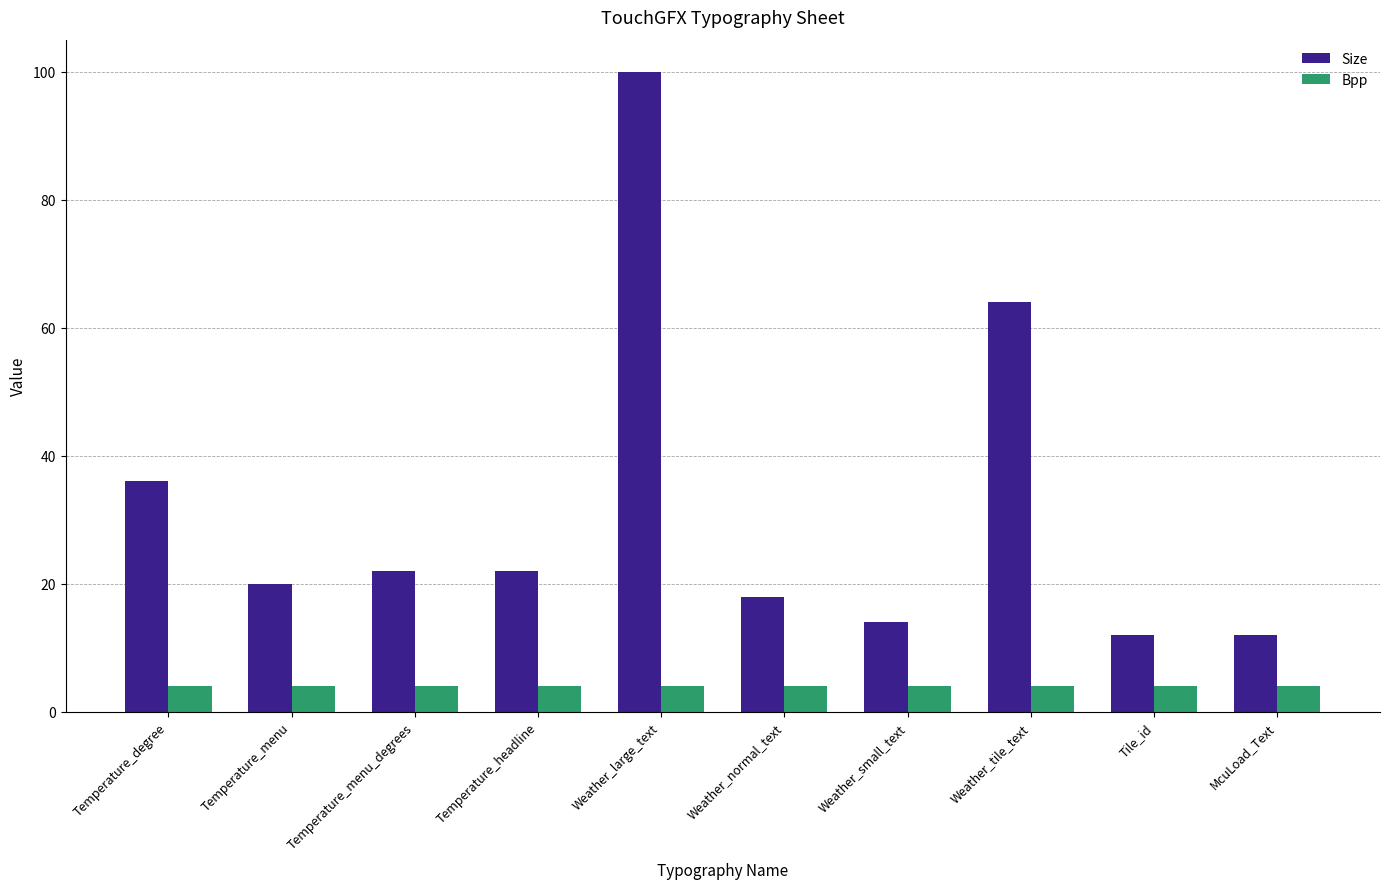

Read the Bpp value at McuLoad_Text.

4